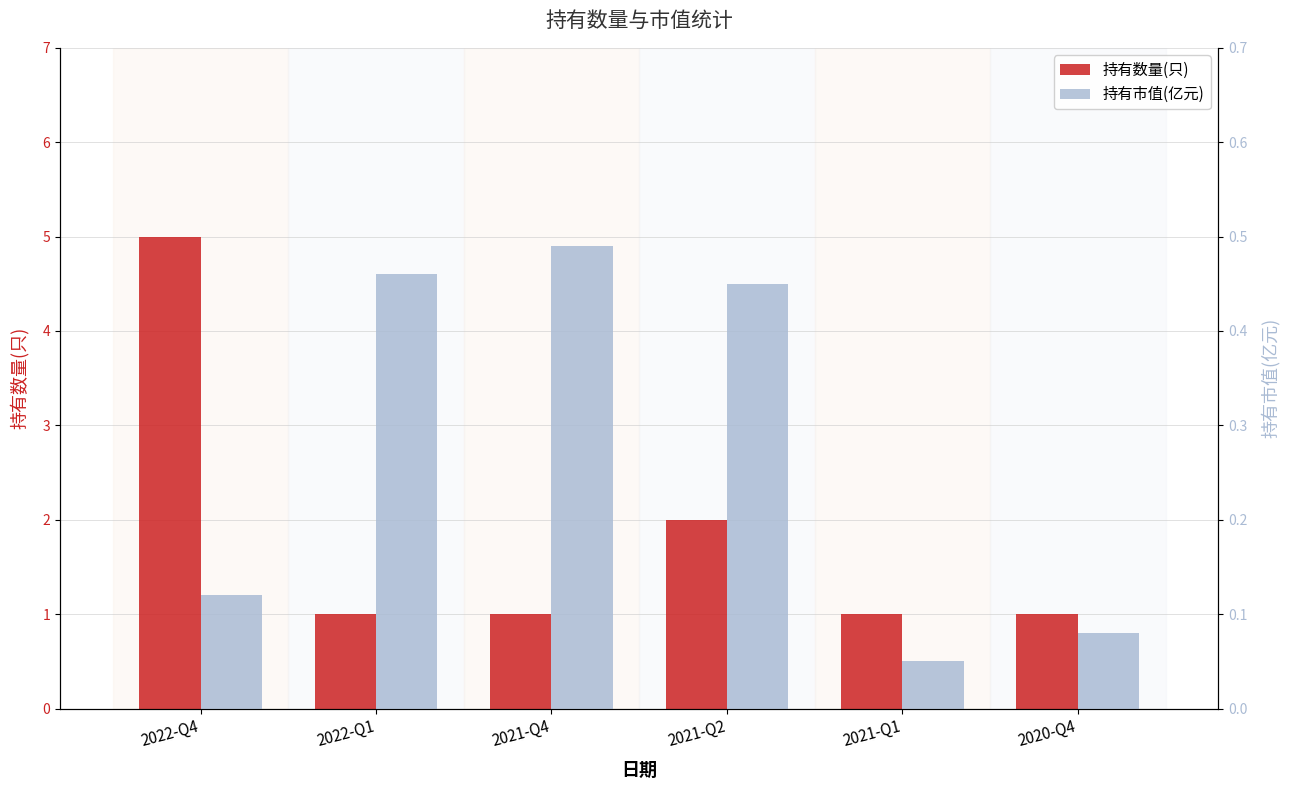

True or false: 持有市值(亿元) has a value of 0.5 at 2021-Q2.

True